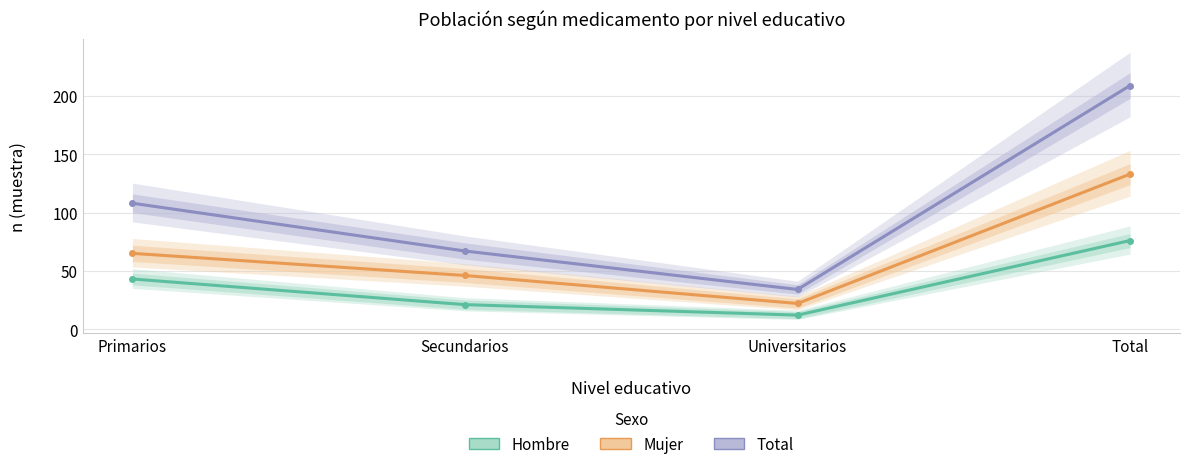

What are all the series names shown in the legend?

Hombre, Mujer, Total